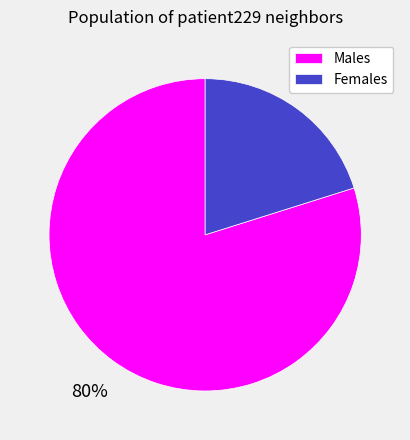

The Females slice represents 11% of the pie. True or false?

False